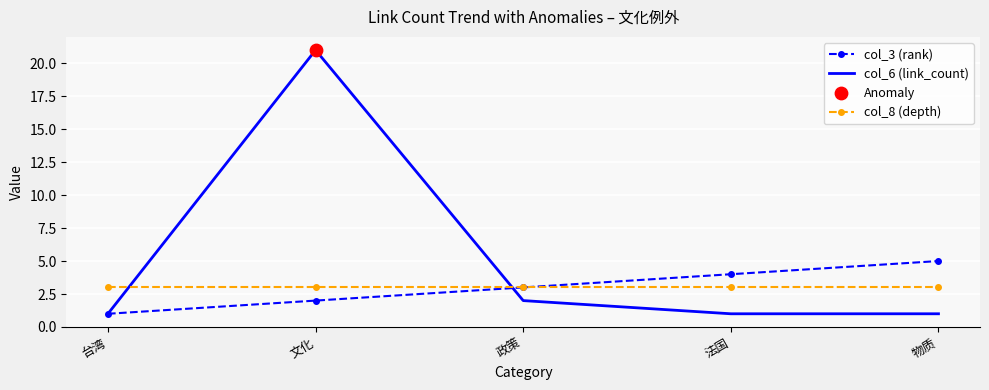

Which series has the largest total across all categories?

col_6 (link_count)